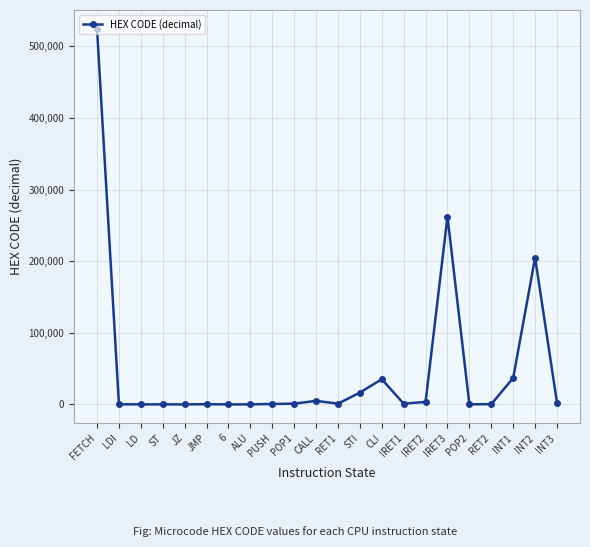

What is the label of the 20th point from the left?

INT1